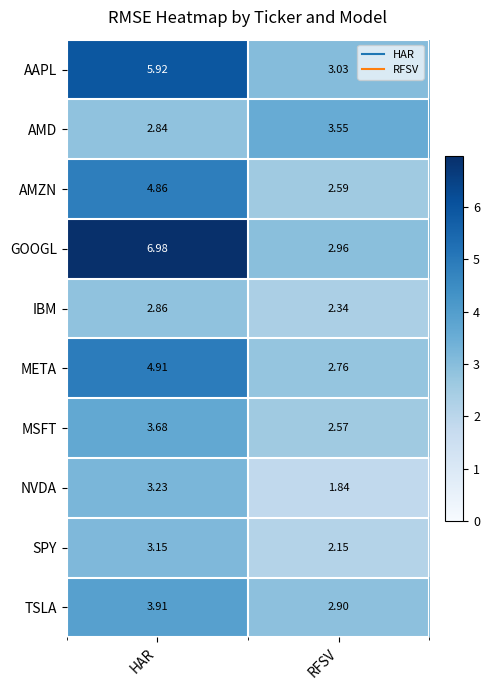

At which label does AMZN first exceed 4?

HAR